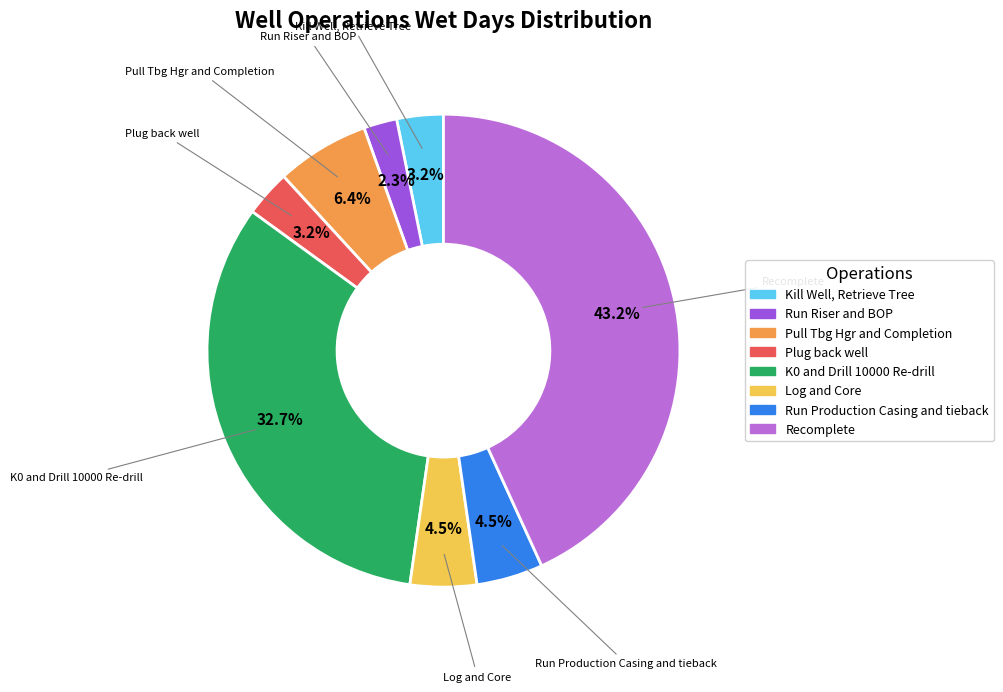

Between Recomplete and Run Production Casing and tieback, which is larger?

Recomplete